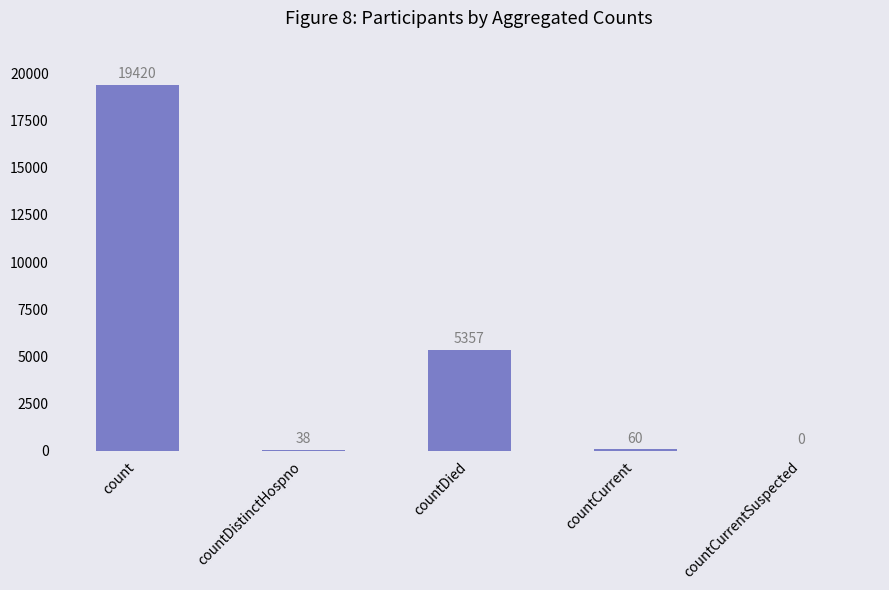

Approximately how many times larger is the value at countDistinctHospno compared to countCurrent?

0.6